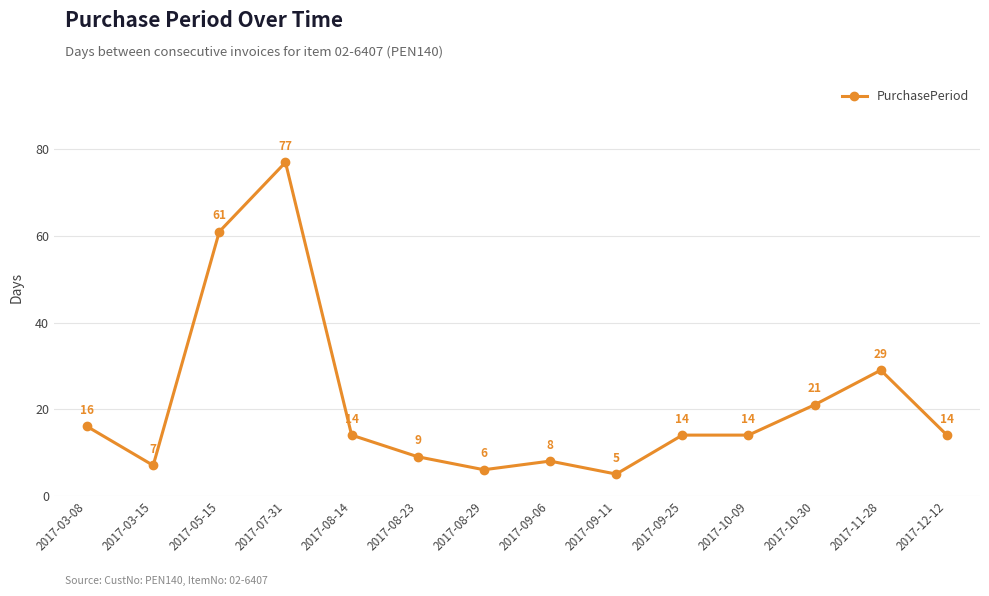

What is the change in value from 2017-05-15 to 2017-10-09?

-47